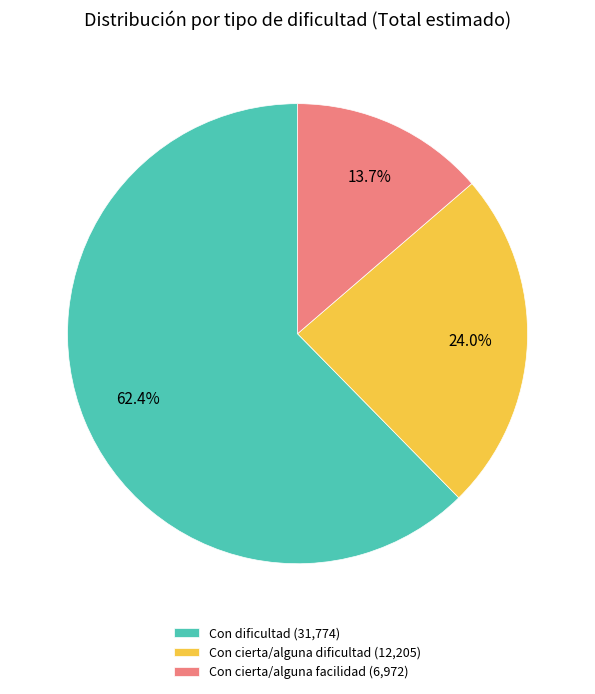

To the nearest percent, what is the difference between the largest and smallest slice percentages?

49%